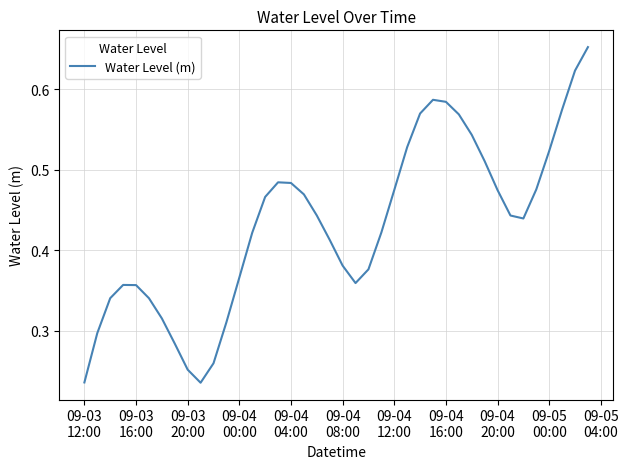

How many lines are shown in the chart?

1